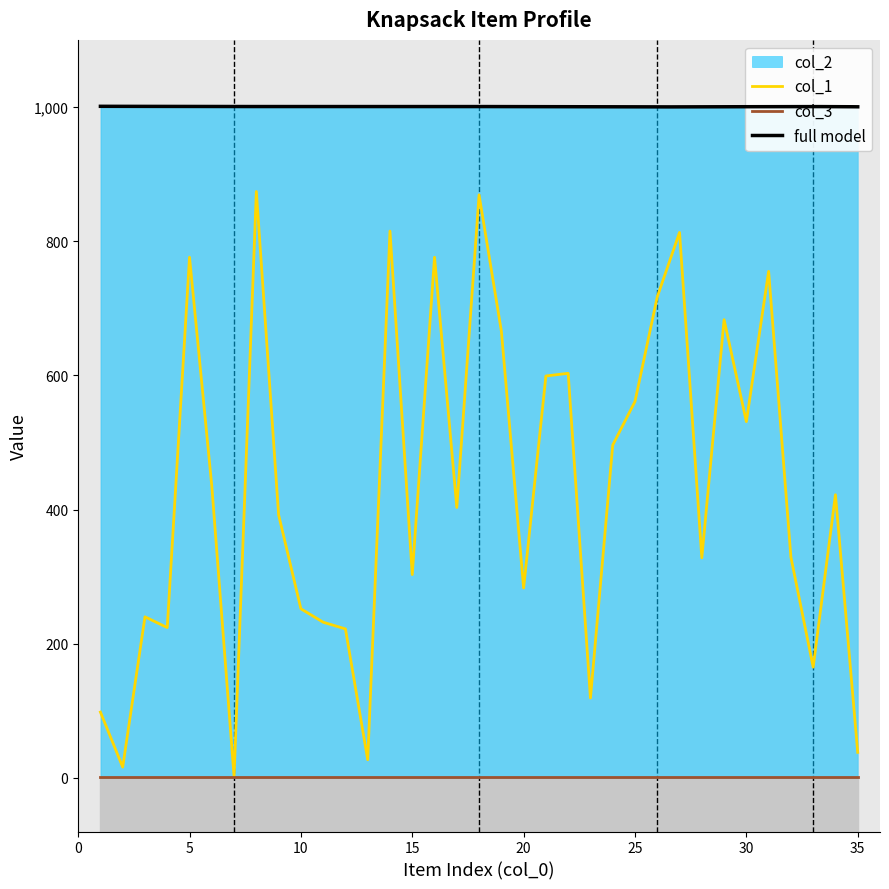

Does the chart display data point markers on the line(s)?

No